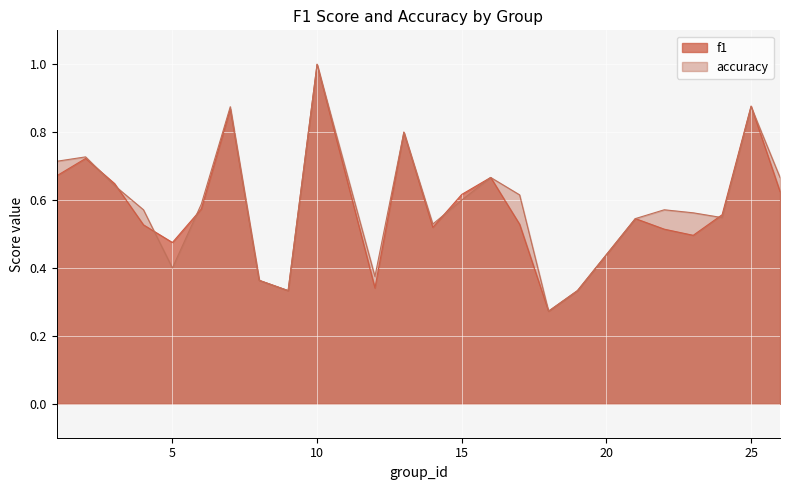

How many f1 values are between 0 and 1?

24